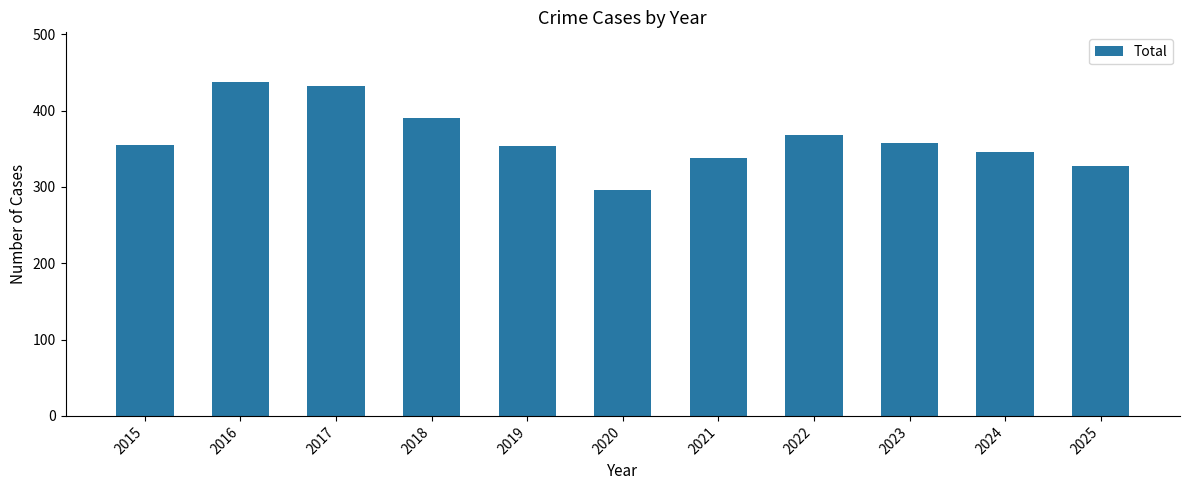

Is it true that the value at 2018 is 197?

False